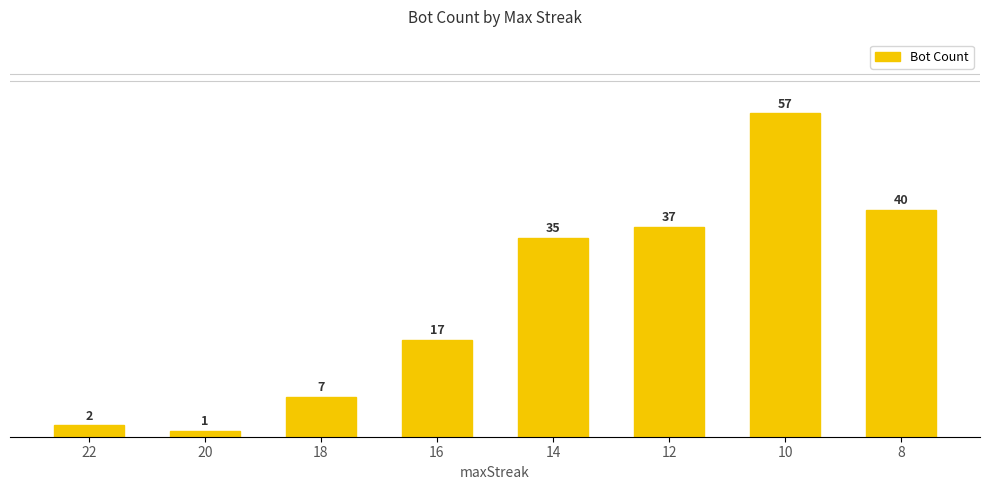

Are the bars horizontal?

No